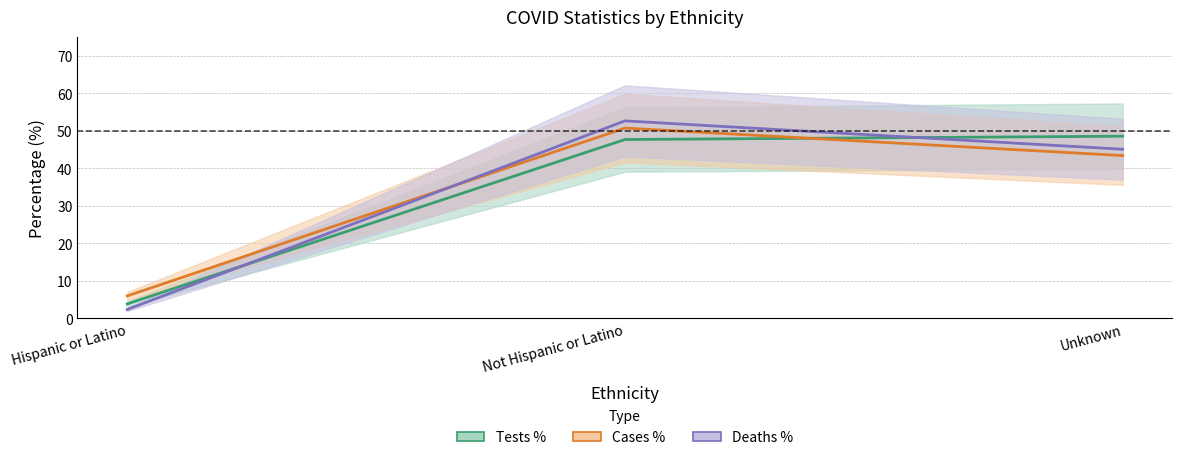

At which label is COVID_DEATHS_PCT closest to 27?

Unknown